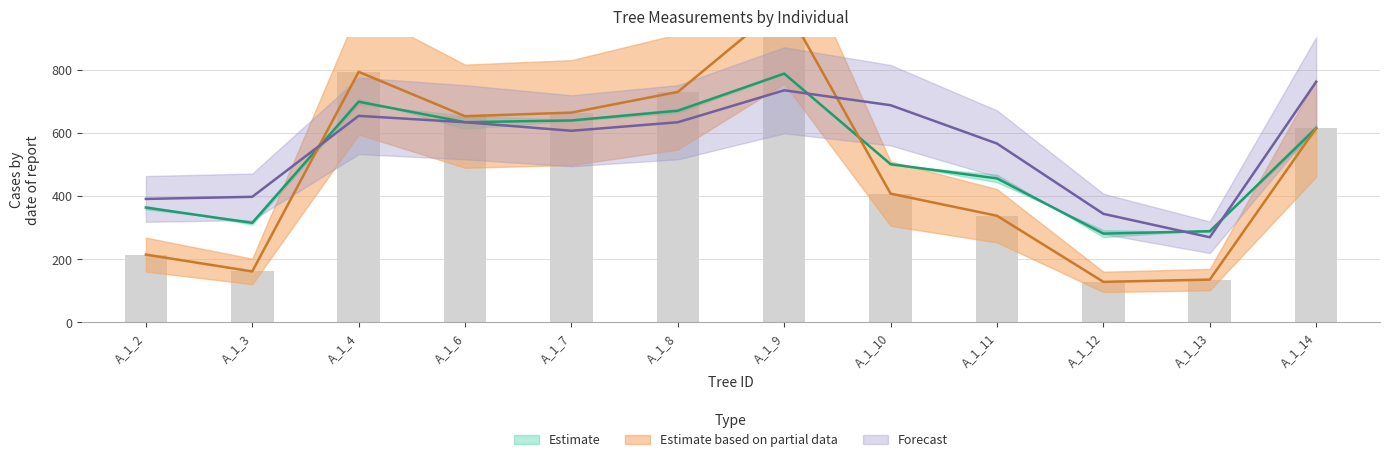

Which has a higher value, A_1_9 or A_1_13?

A_1_9